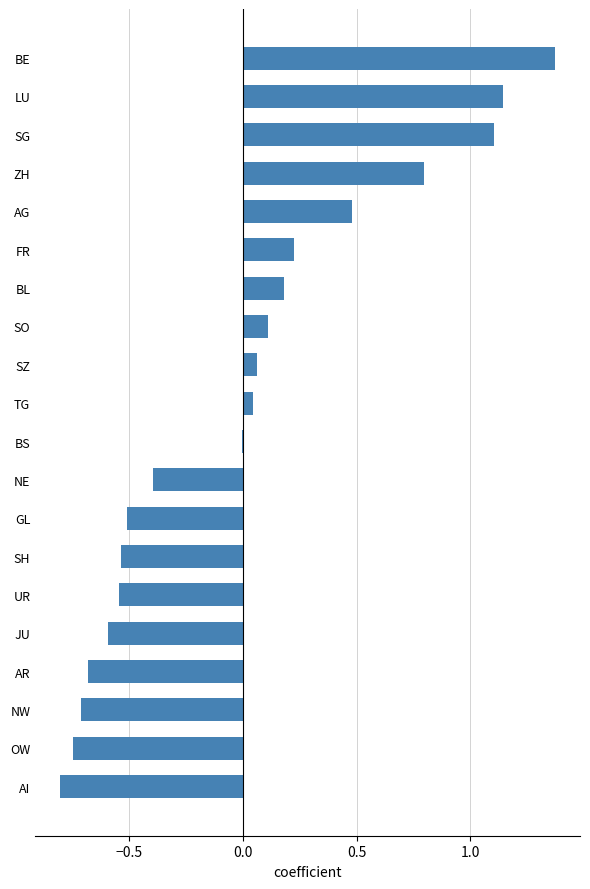

At which category does the chart reach its peak across all series?

BE